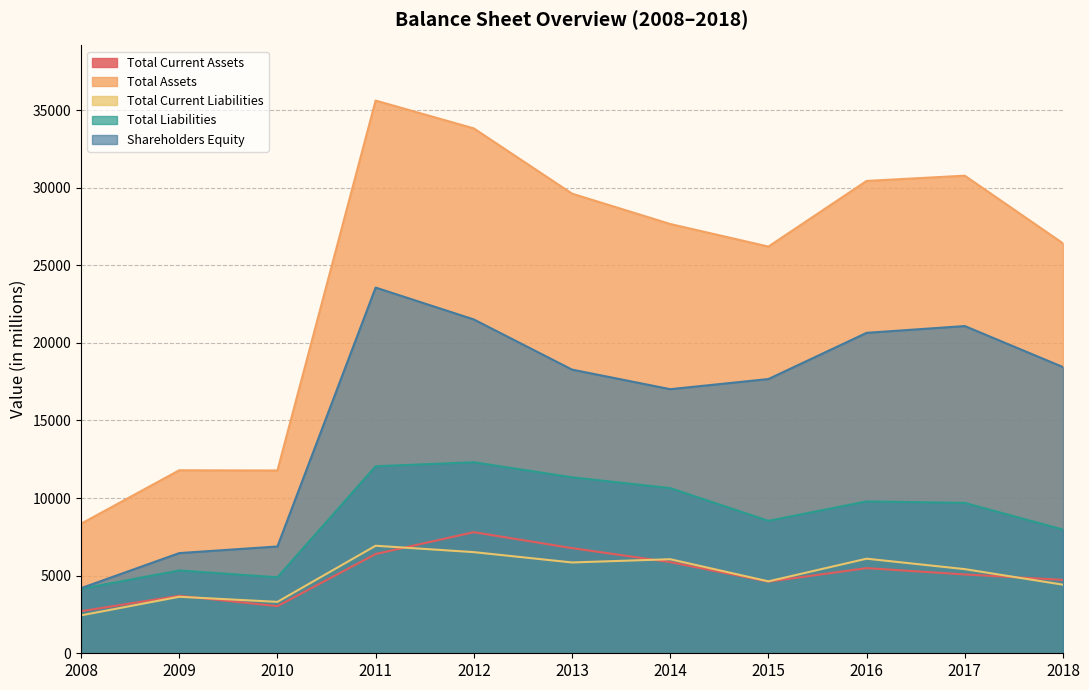

At 2016, list the series in order from smallest to largest.

Total Current Assets, Total Current Liabilities, Total Liabilities, Shareholders Equity, Total Assets